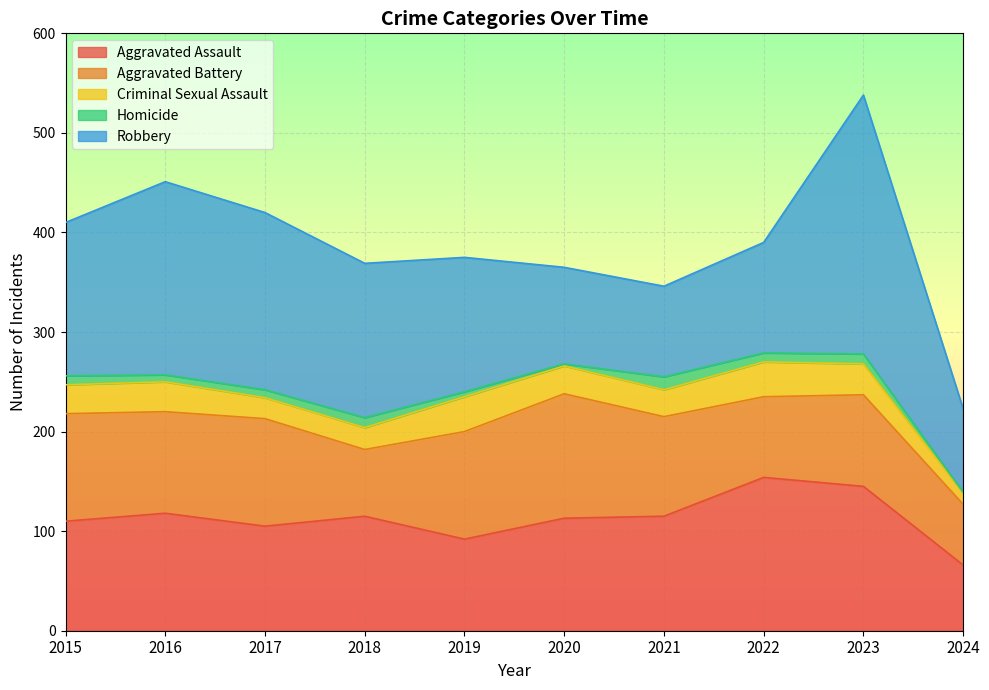

What is the total value across all series at 2020?

365